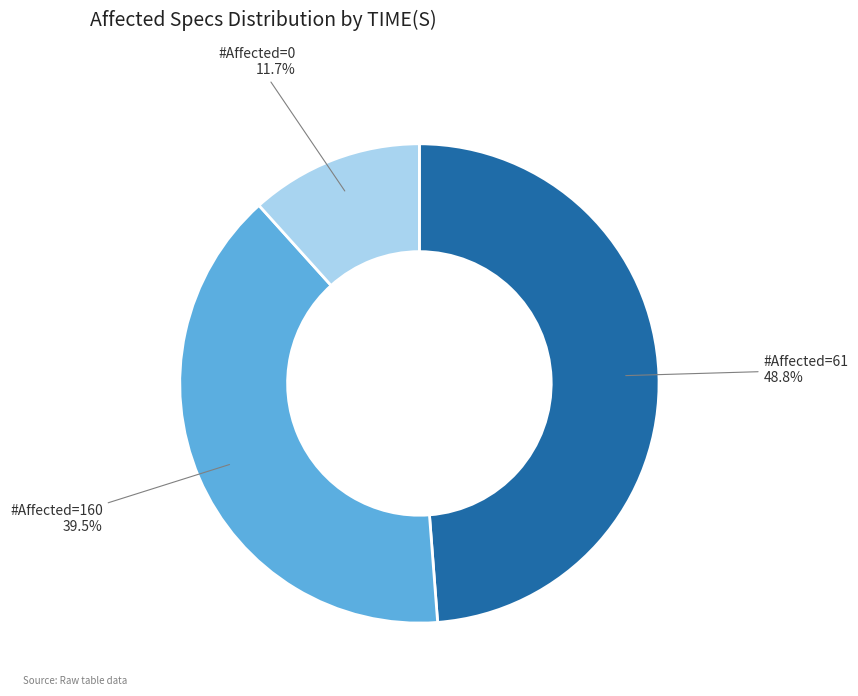

Is there any slice that represents more than half of the pie?

No